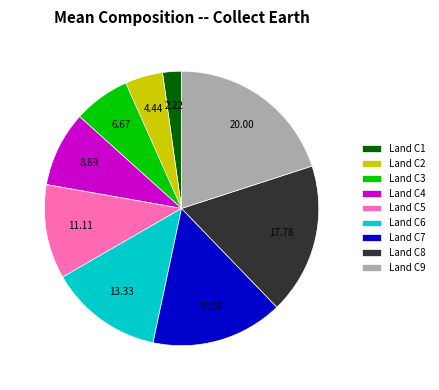

Which category has the biggest portion of the pie?

Land C9